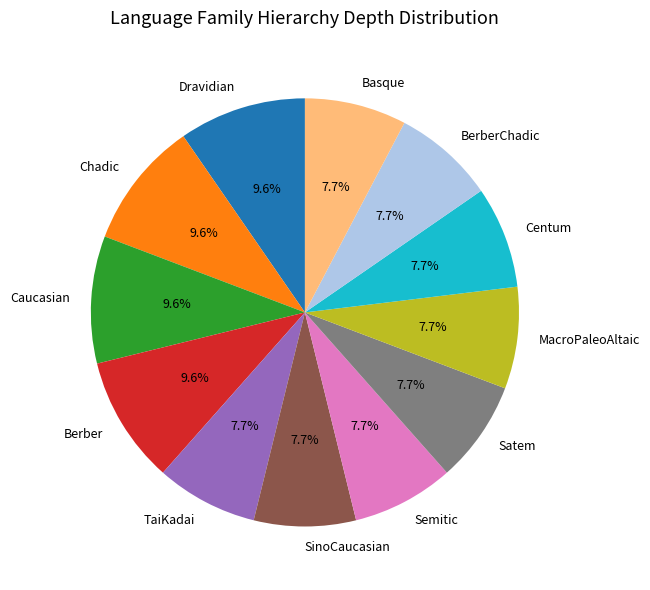

Is there any slice that represents more than half of the pie?

No